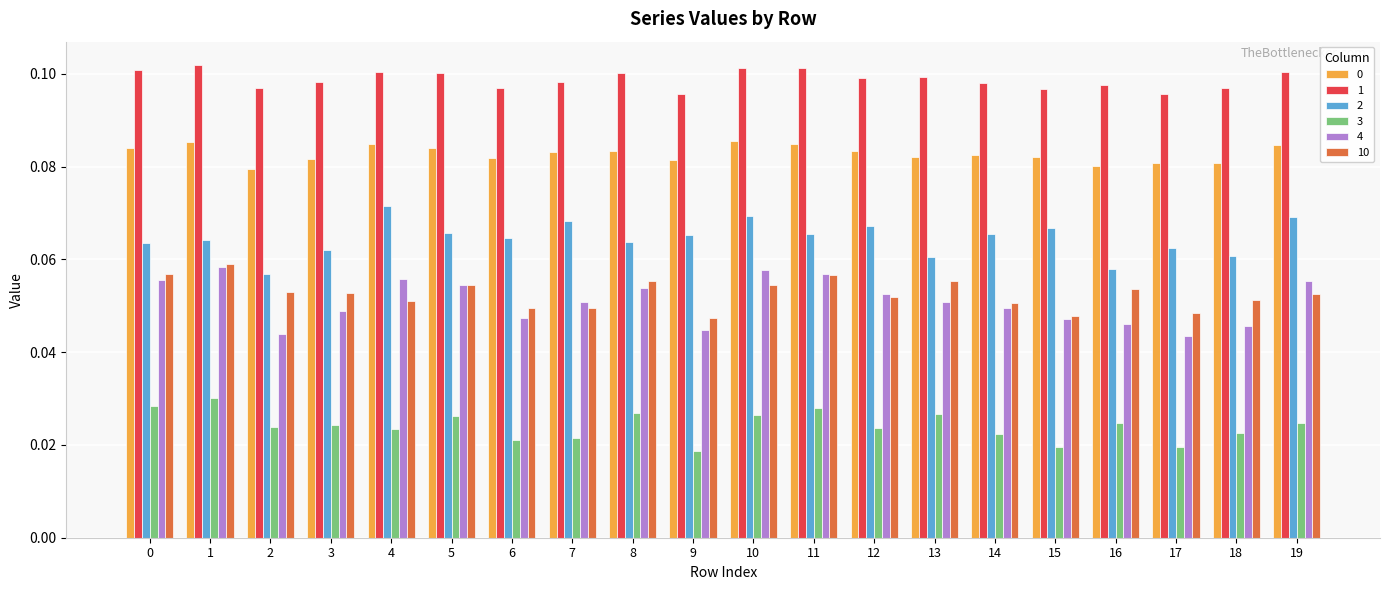

Is the value of 0 at 9 greater than the value of 2 at 13?

Yes